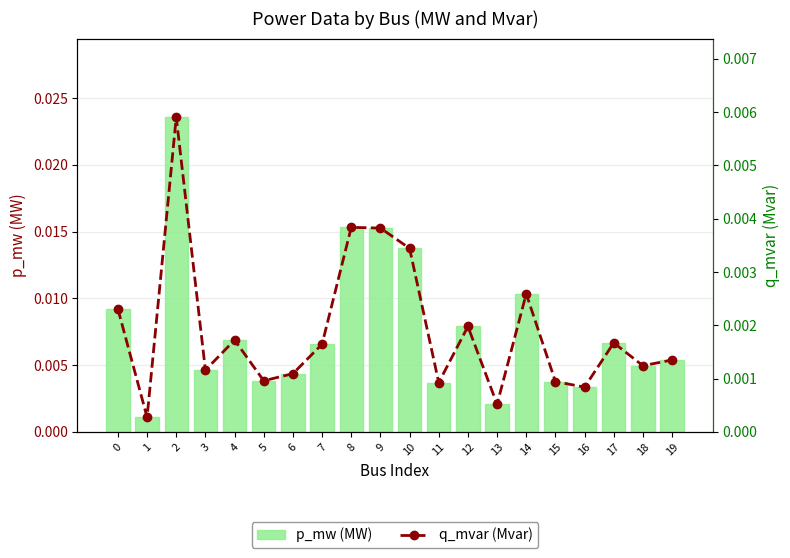

At which category does the chart reach its minimum across all series?

1